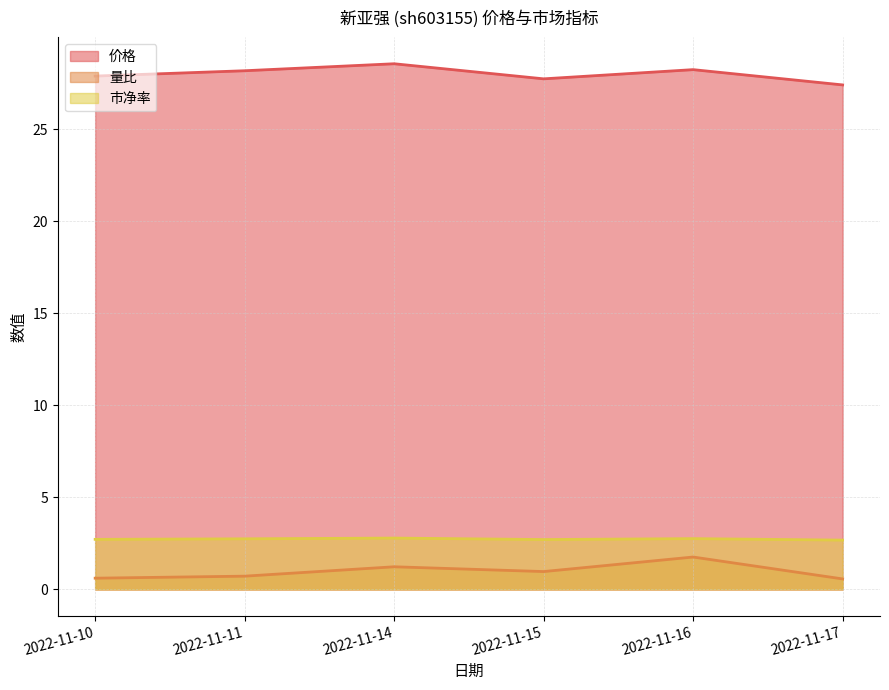

Reading left to right, extract all data points from this chart.

价格: 27.9	28.2	28.6	27.8	28.2	27.4
量比: 0.6	0.7	1.2	1.0	1.8	0.6
市净率: 2.7	2.8	2.8	2.7	2.8	2.7